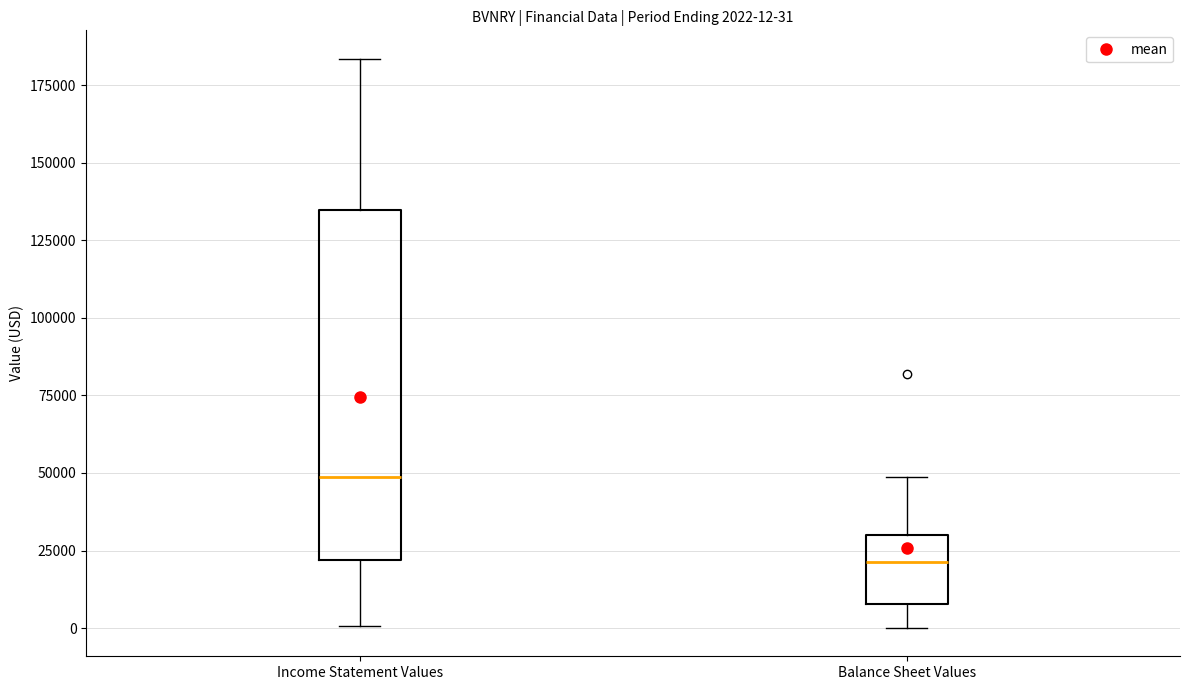

Which box's median line is the highest?

Income Statement Values